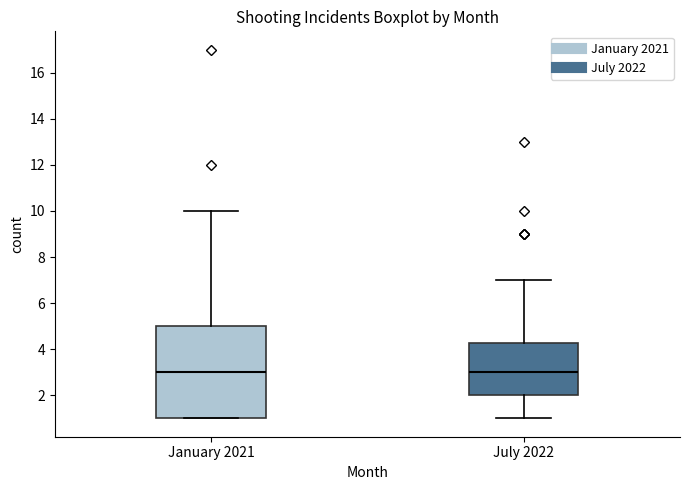

Reading left to right, transcribe this box plot: for each box, give where its median line is, the range the box spans, and where its two whiskers end, as read against the y-axis. The values are not printed on the chart, so give them approximately, as read against the axis.

January 2021: median 3.0, box 1.0 to 5.0, whiskers 1.0 to 10.0
July 2022: median 3.0, box 2.0 to 4.2, whiskers 1.0 to 7.0